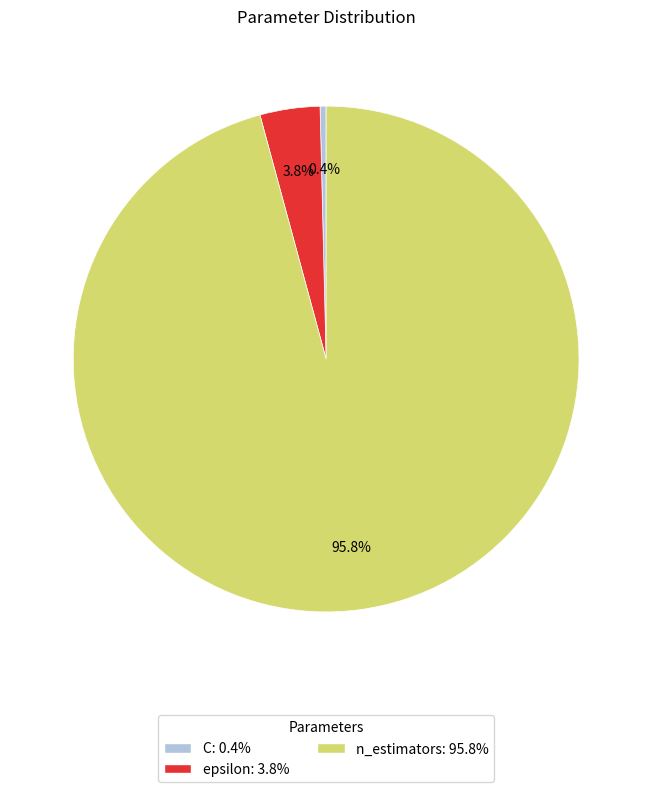

The C slice represents 10% of the pie. True or false?

False